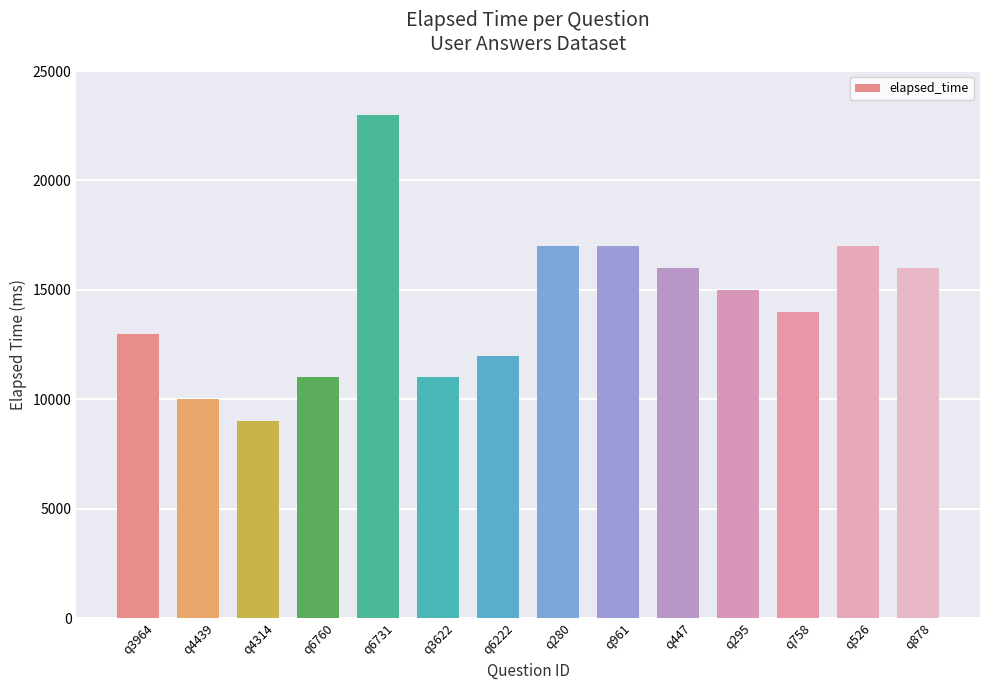

True or false: the data shows 3548 at q878.

False